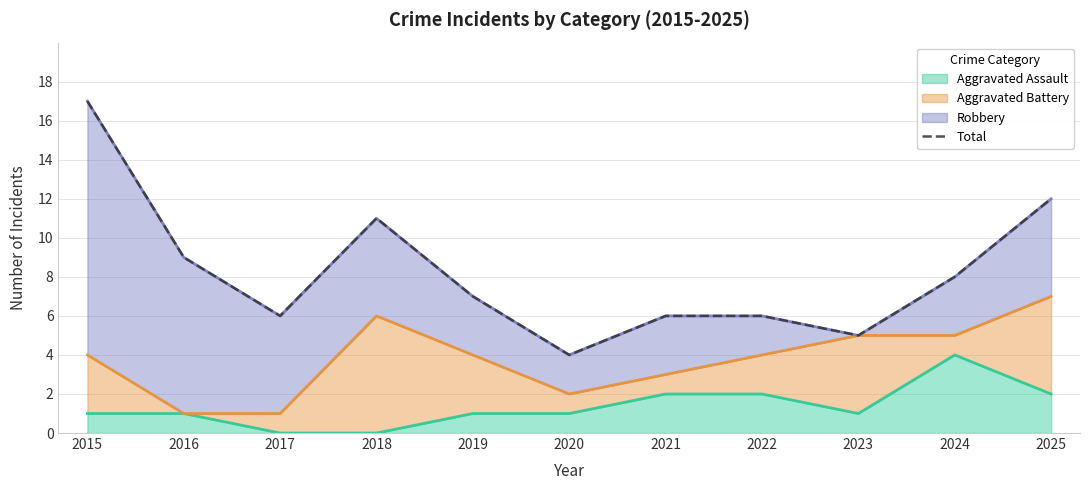

What is the sum of the values at 2018 and 2025?

23